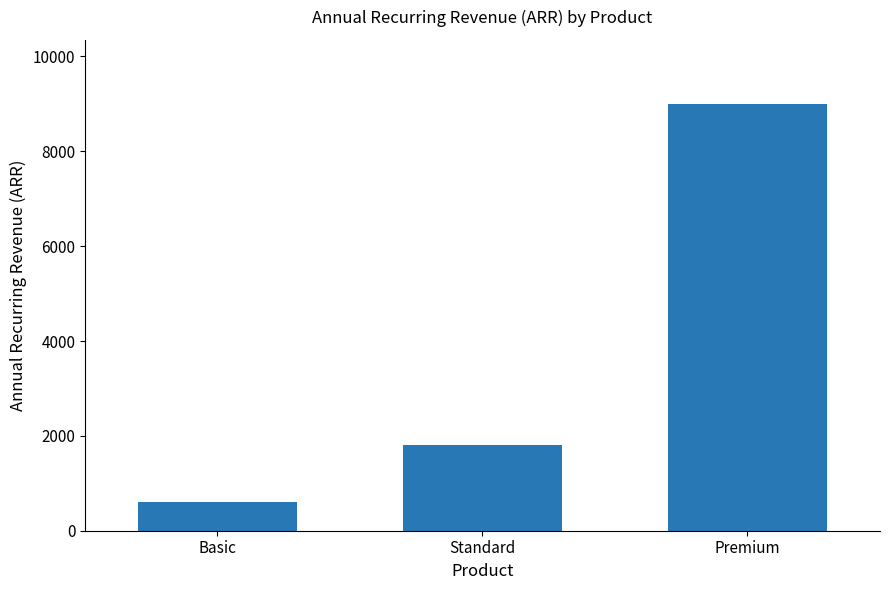

Are the bars grouped side by side (vs. stacked)?

No